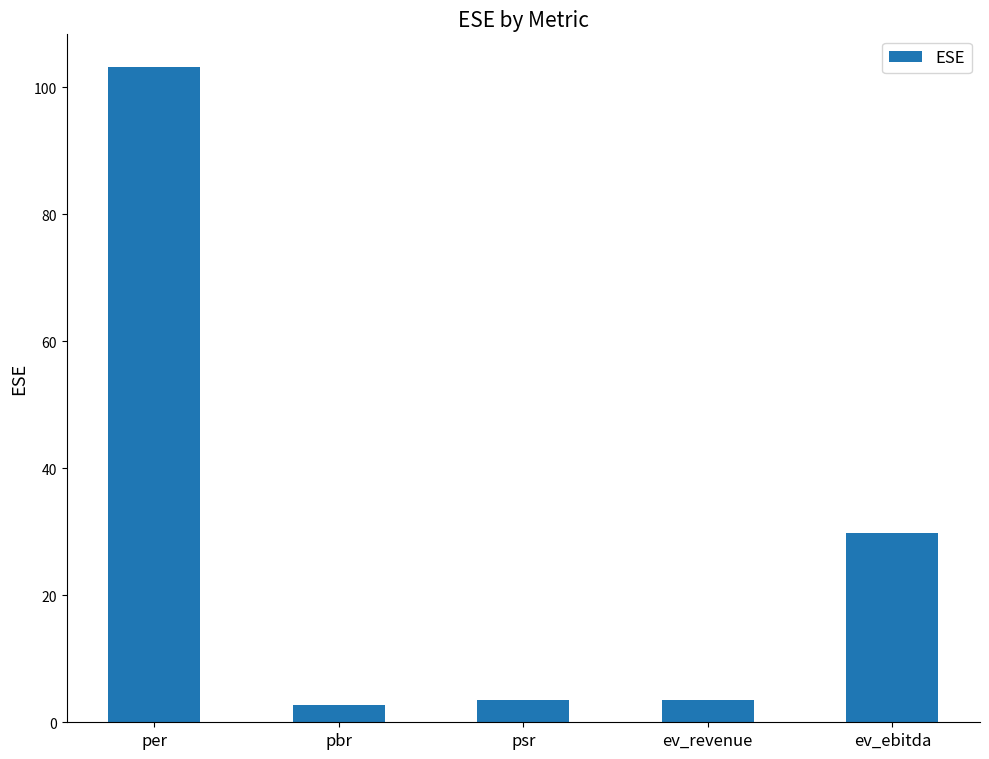

The value at ev_ebitda is 9.2. True or false?

False